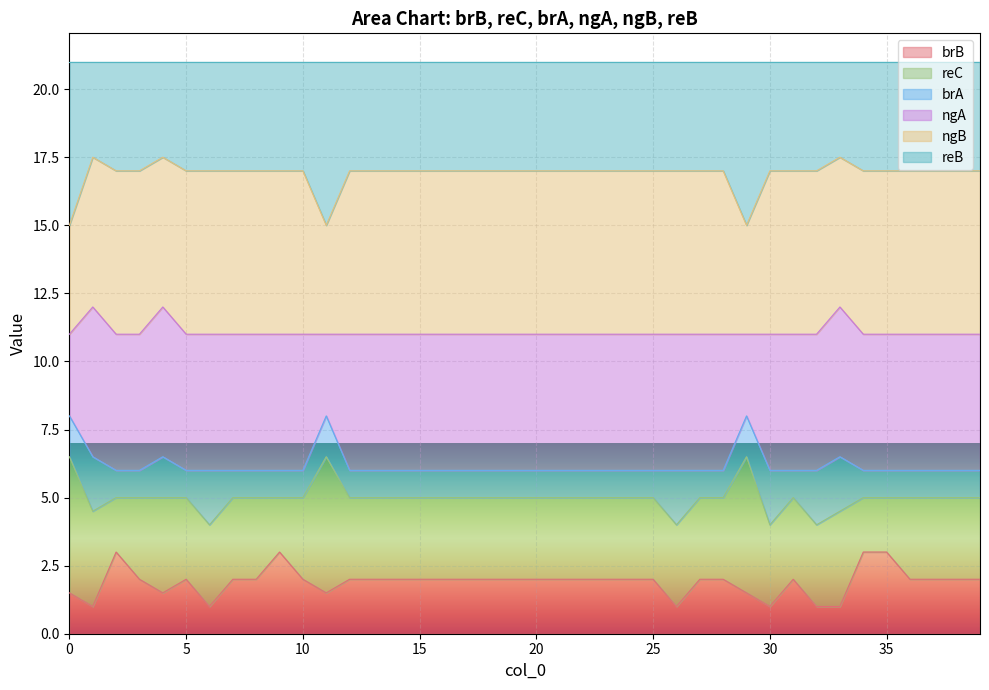

What are all the series names shown in the legend?

brB, reC, brA, ngA, ngB, reB